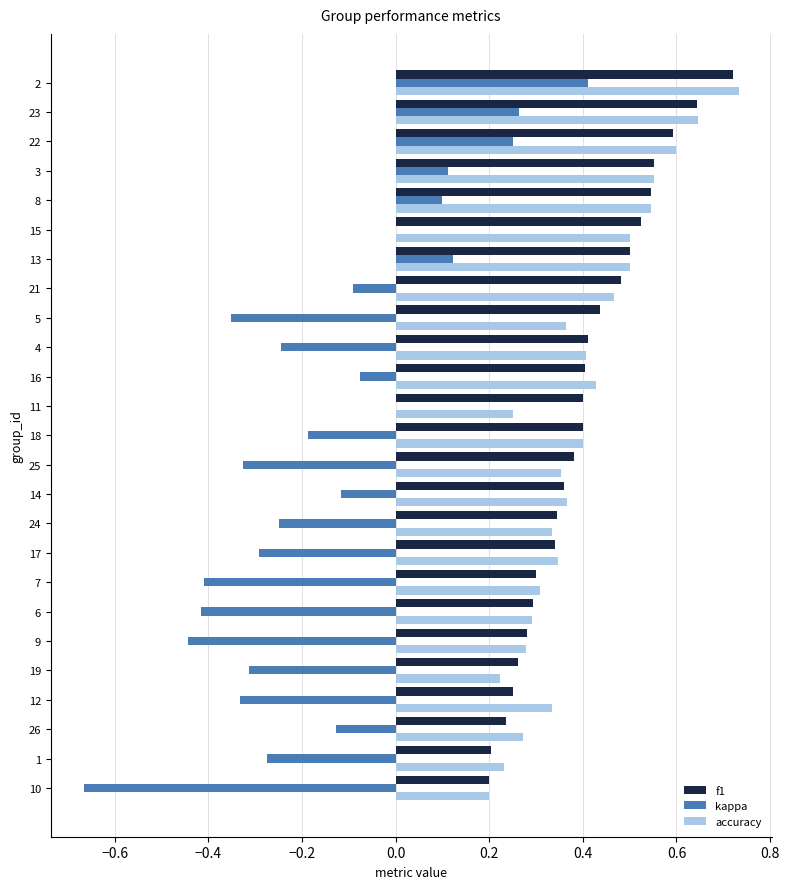

The f1 series shows 0.9 at 8. True or false?

False